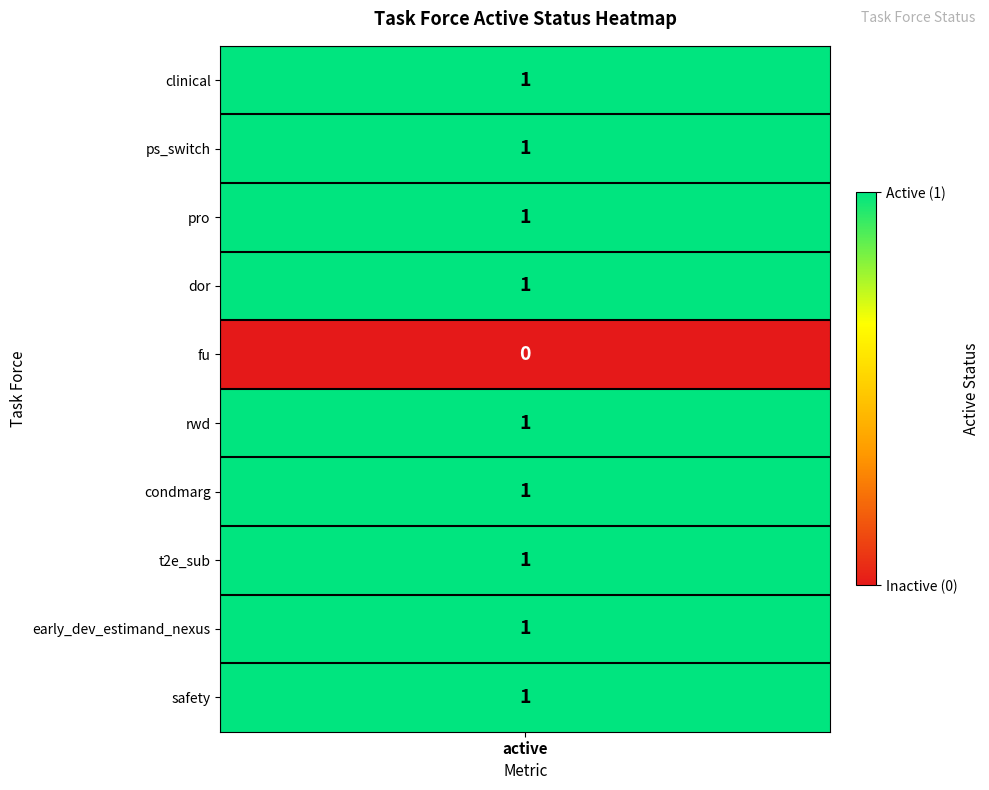

At which category does the chart reach its minimum across all series?

fu